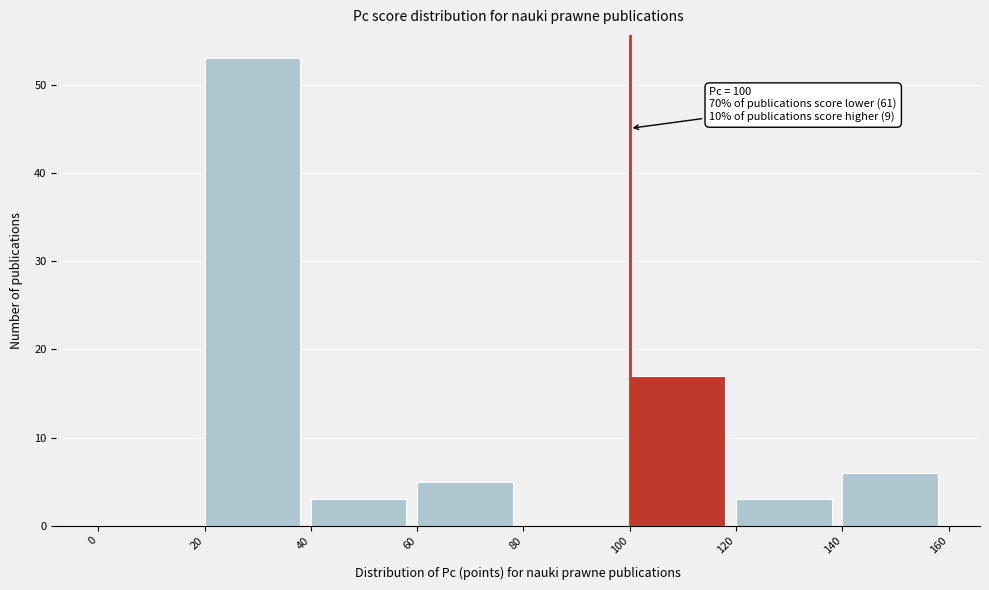

Over which range of the x-axis is the bar tallest?

20 to 40